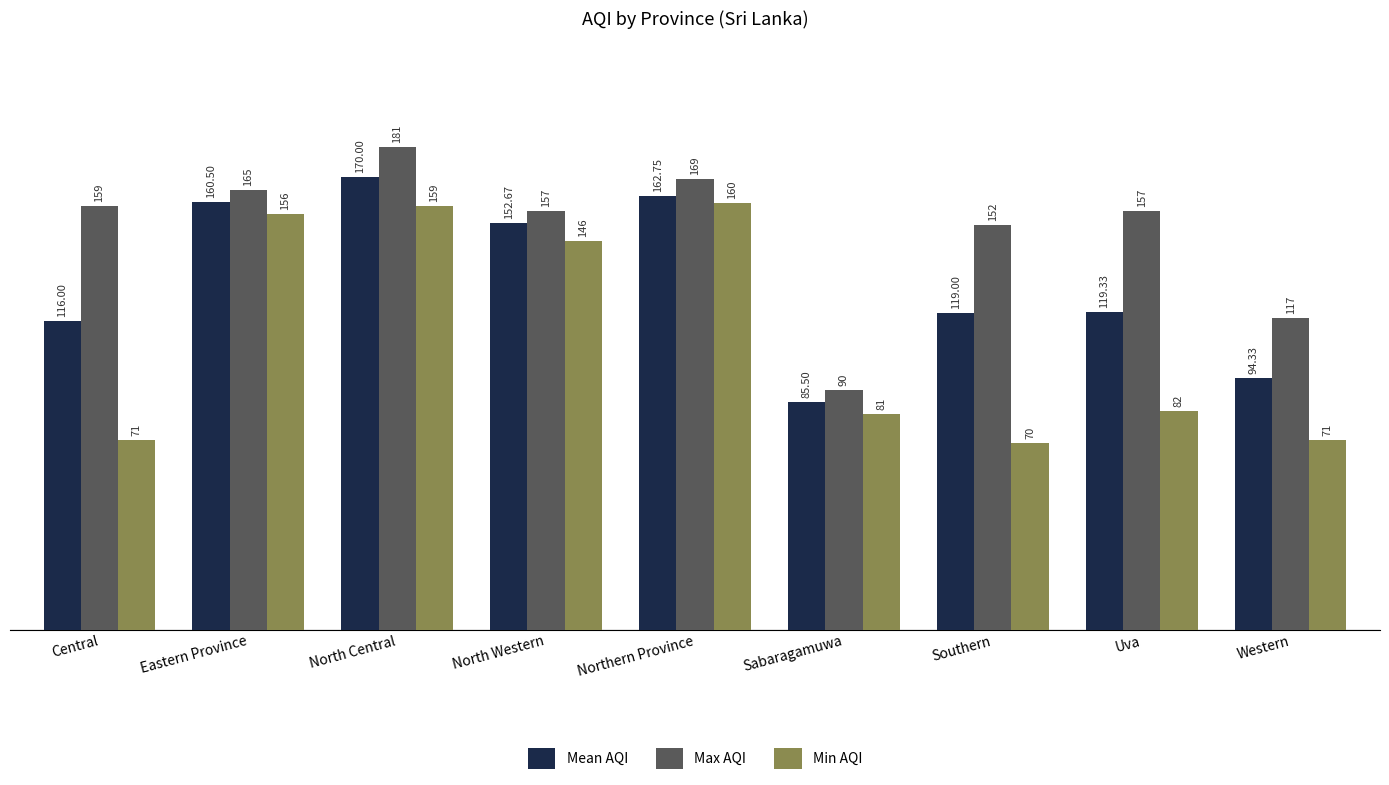

What is the difference between the Min AQI values at Eastern Province and Uva?

74.0